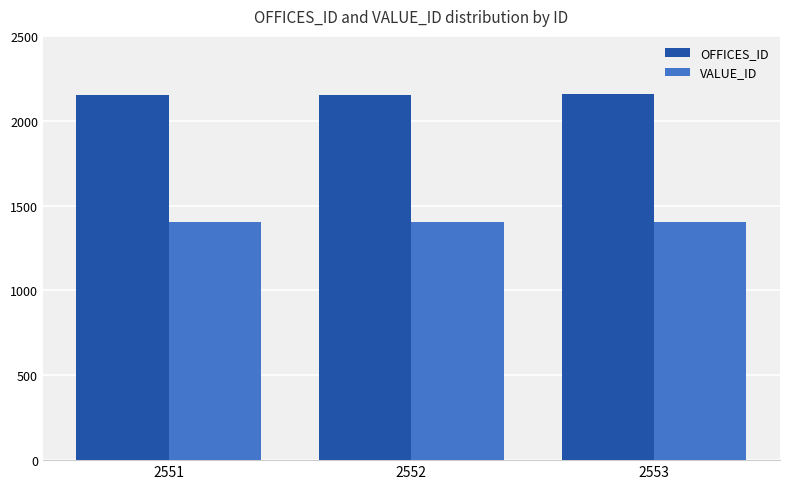

How many VALUE_ID values are between 1401 and 1402?

3